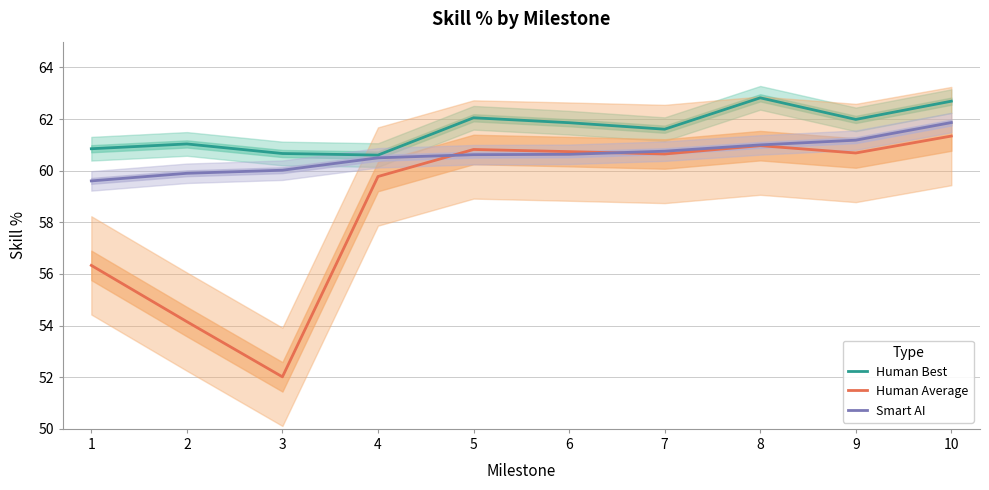

Where is Human Best nearest to the value 61?

2